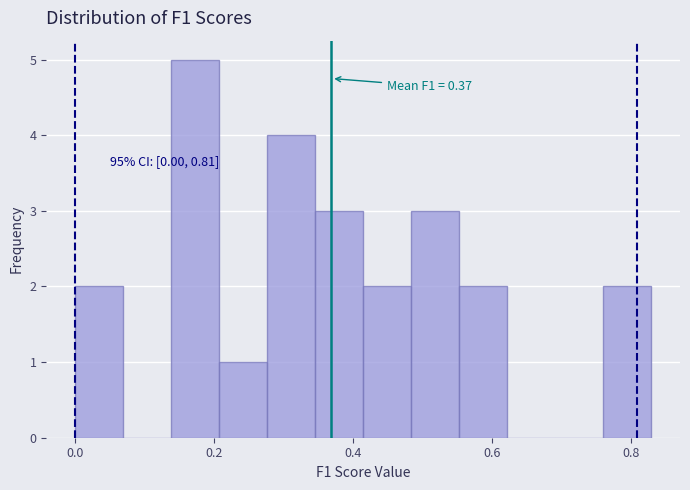

Read against the x-axis, roughly where is the centre of the tallest bar?

0.18